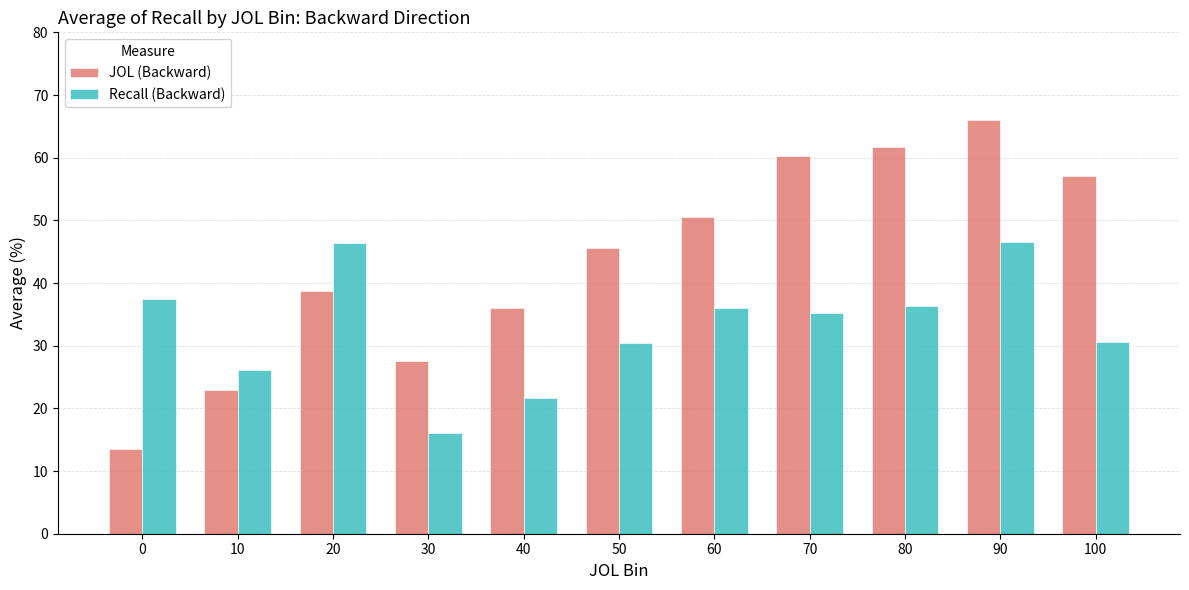

Are the bars horizontal?

No